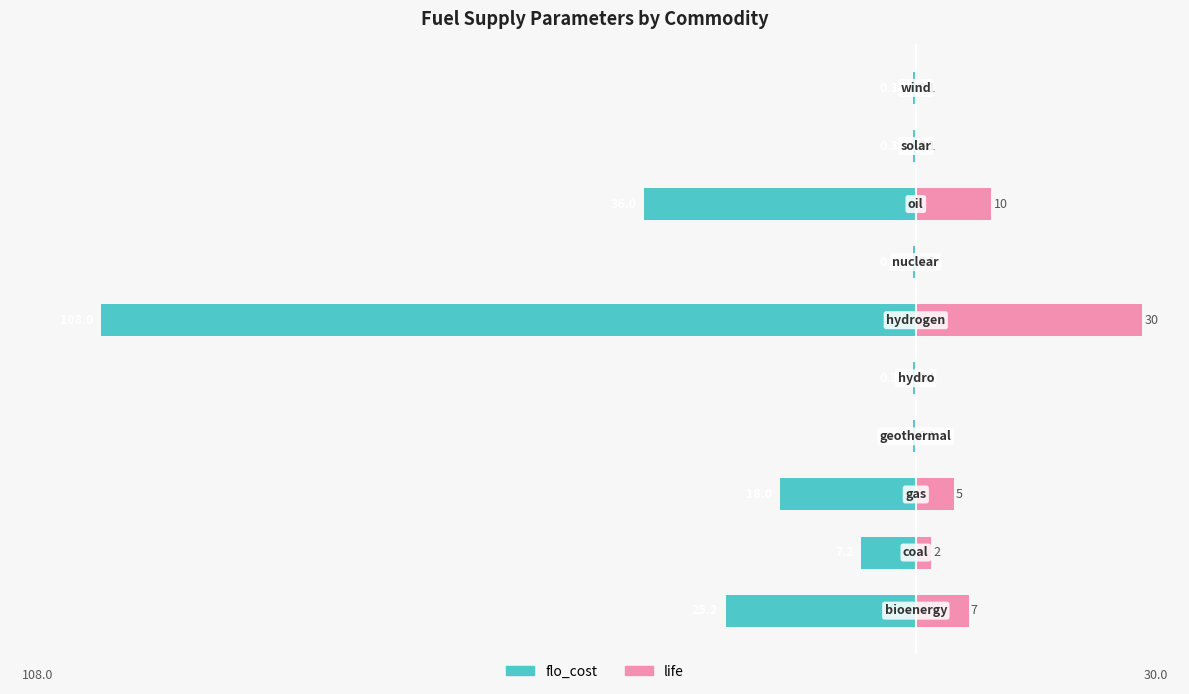

The flo_cost series shows -7.2 at 1. True or false?

True